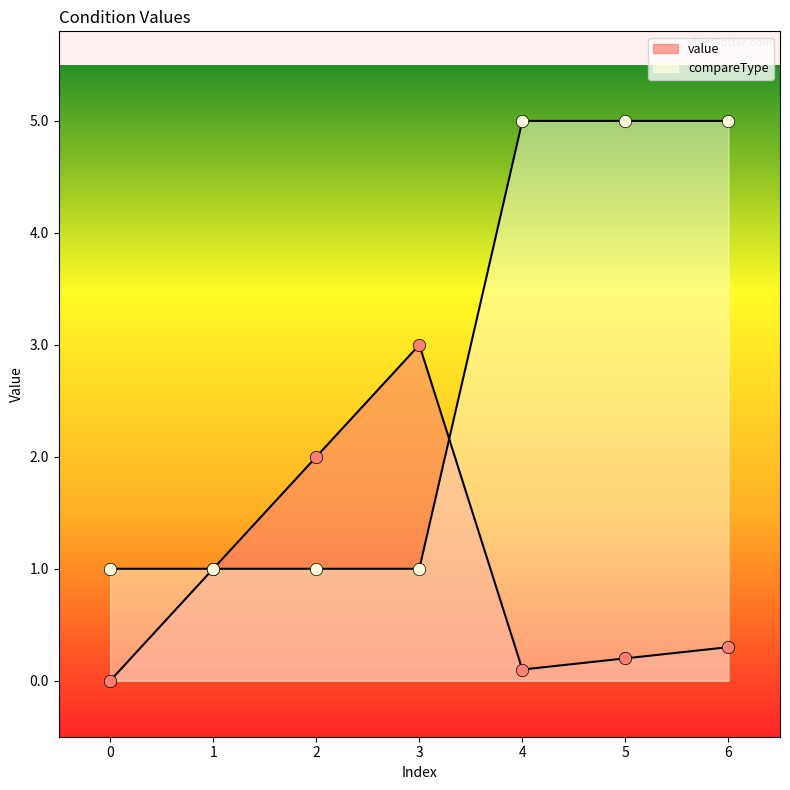

Which series reaches the maximum Y coordinate?

compareType